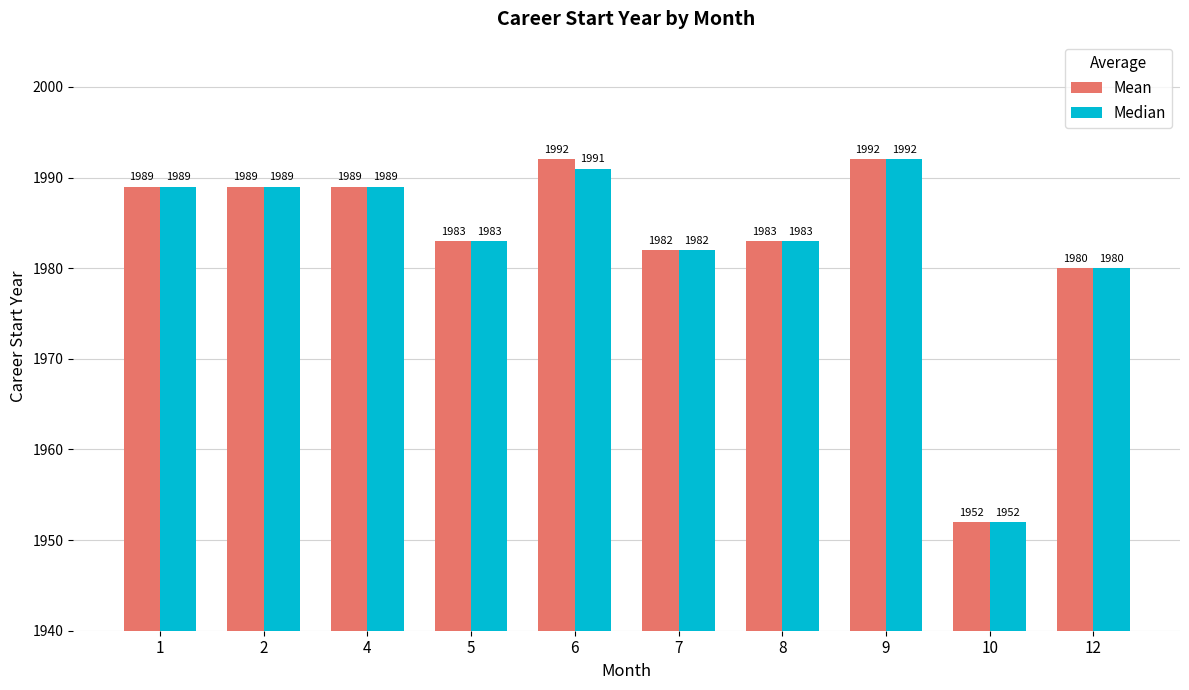

True or false: Median has a value of 2875 at 10.

False